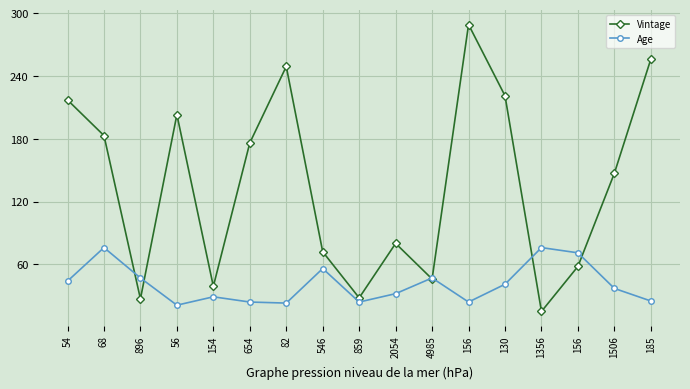

How many data points in Vintage are less than 147?

8